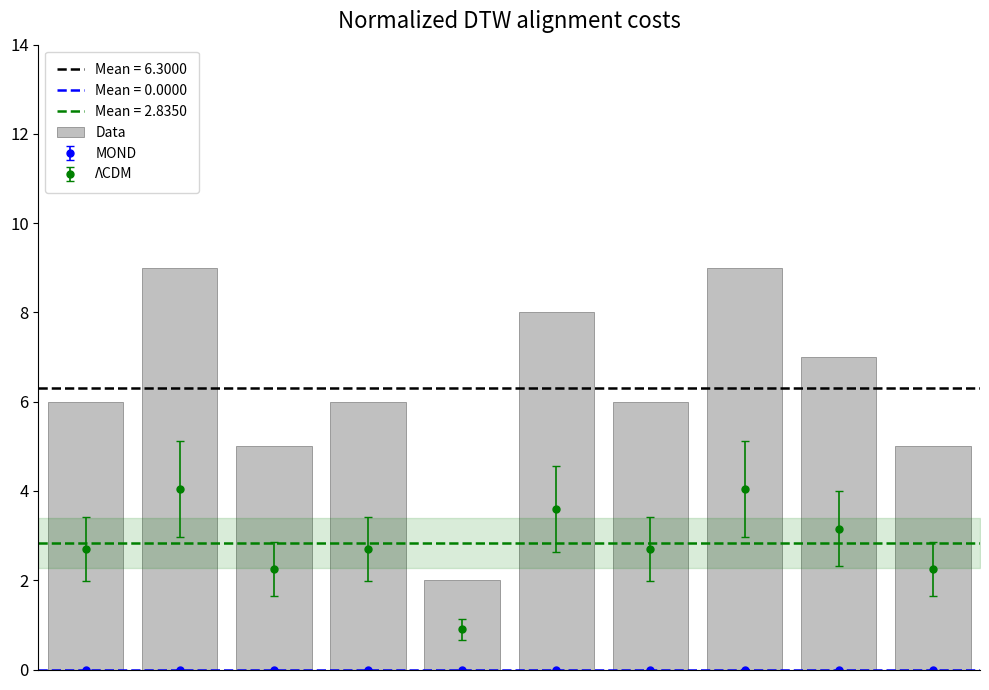

What is the minimum value shown in the chart?

2